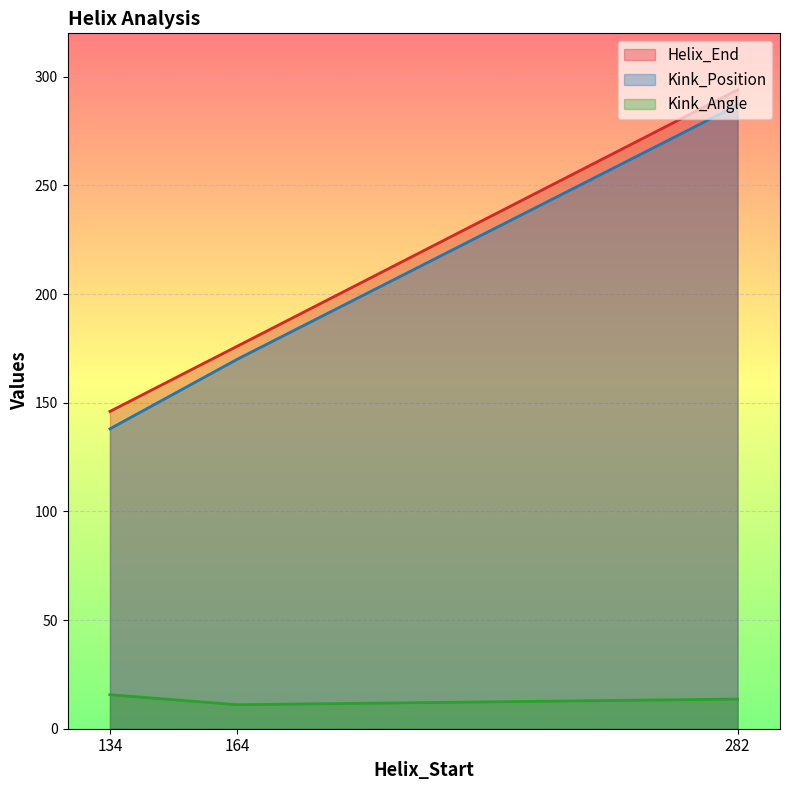

What is the approximate value of Kink_Angle at 282?

13.6